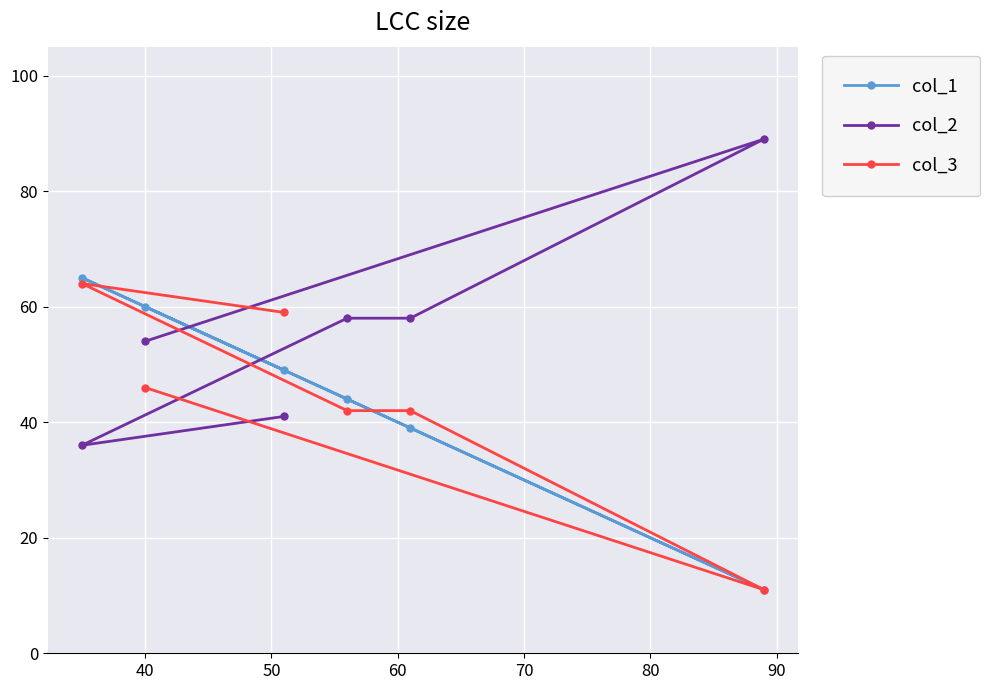

How many lines are shown in the chart?

3